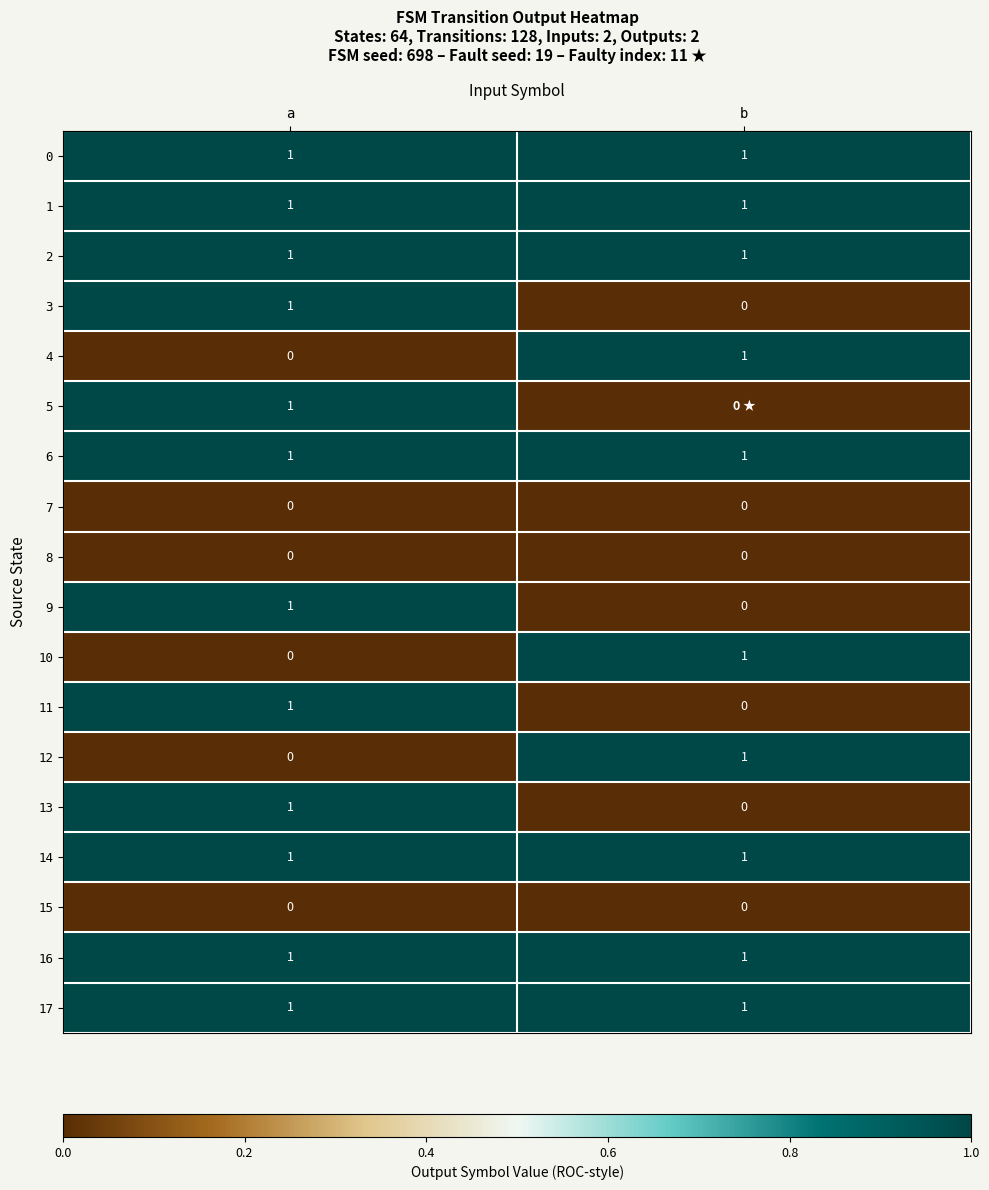

At which category does the chart reach its minimum across all series?

b